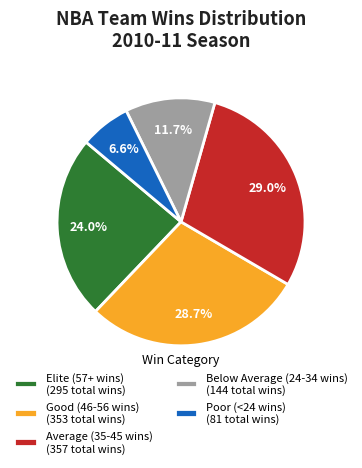

Is there a majority slice in this chart?

No